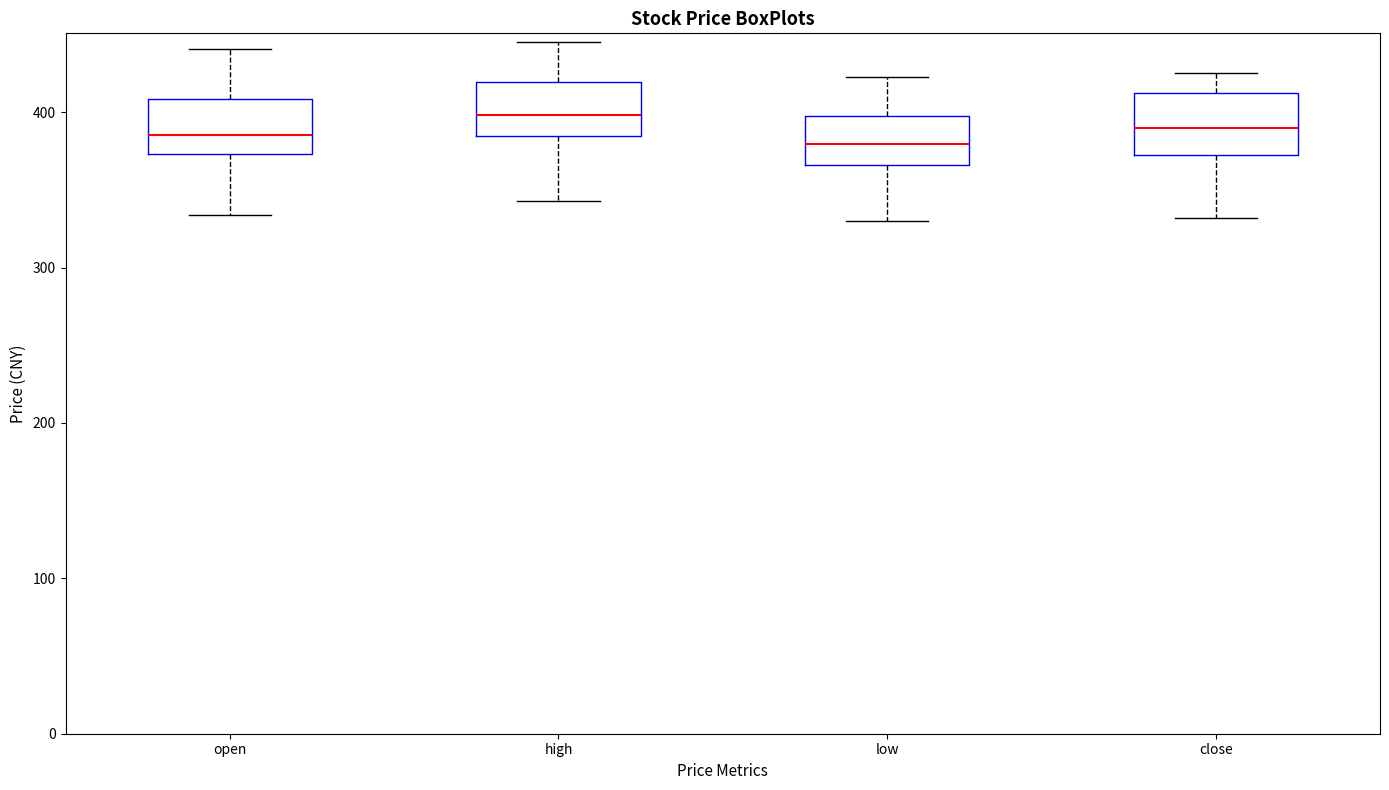

Reading left to right, transcribe this box plot: for each box, give where its median line is, the range the box spans, and where its two whiskers end, as read against the y-axis. The values are not printed on the chart, so give them approximately, as read against the axis.

open: median 390, box 370 to 410, whiskers 330 to 440
high: median 400, box 380 to 420, whiskers 340 to 450
low: median 380, box 370 to 400, whiskers 330 to 420
close: median 390, box 370 to 410, whiskers 330 to 430